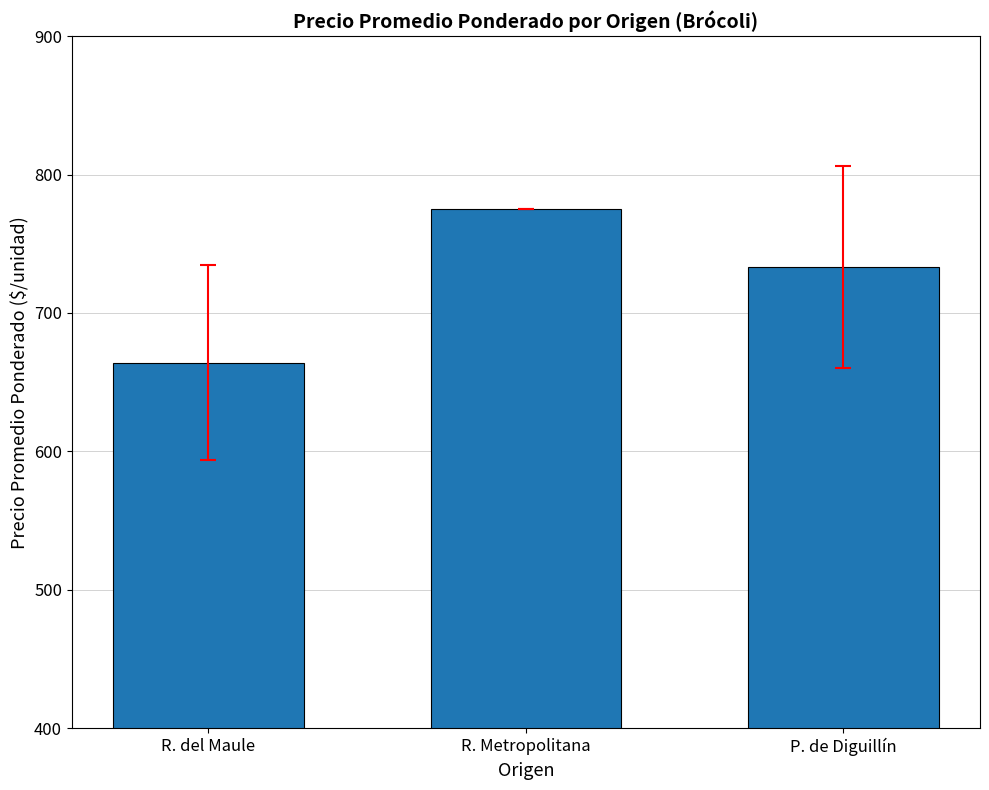

What is the greatest value displayed?

775.0